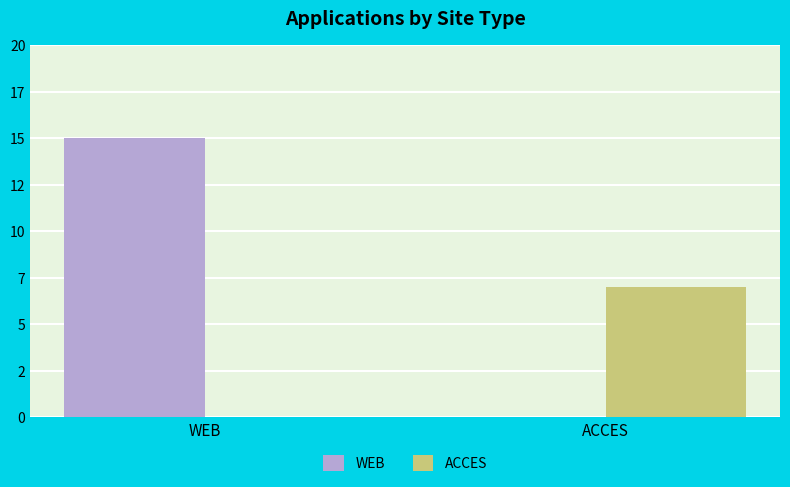

What is the difference between the WEB values at WEB and ACCES?

15